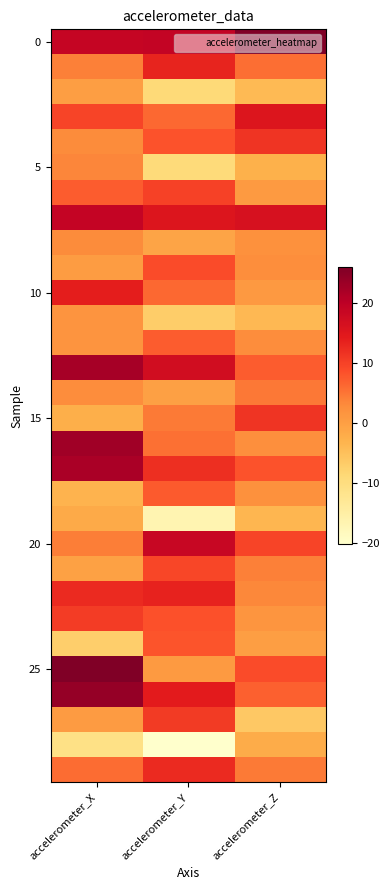

At which category does the chart reach its peak across all series?

accelerometer_X